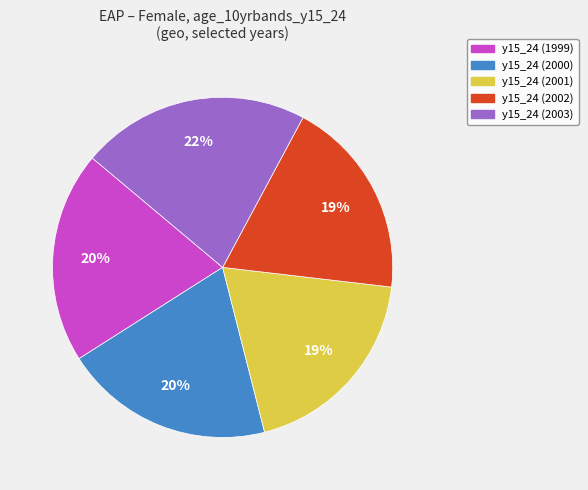

Is there any slice that represents more than half of the pie?

No